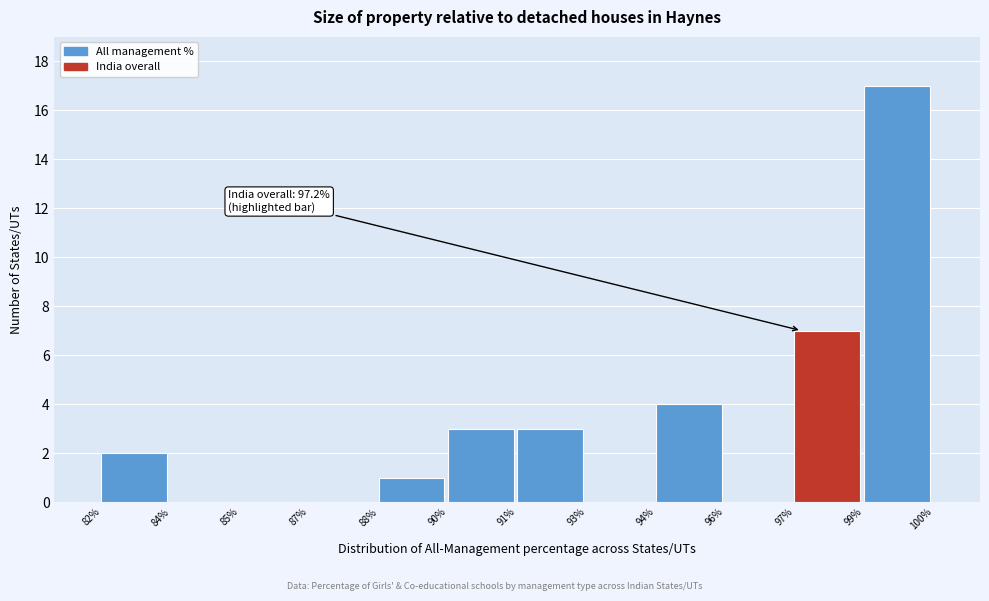

Reading right to left, list all the values displayed in this chart.

99%=17	97%=7	96%=0	94%=4	93%=0	91%=3	90%=3	88%=1	87%=0	85%=0	84%=0	82%=2